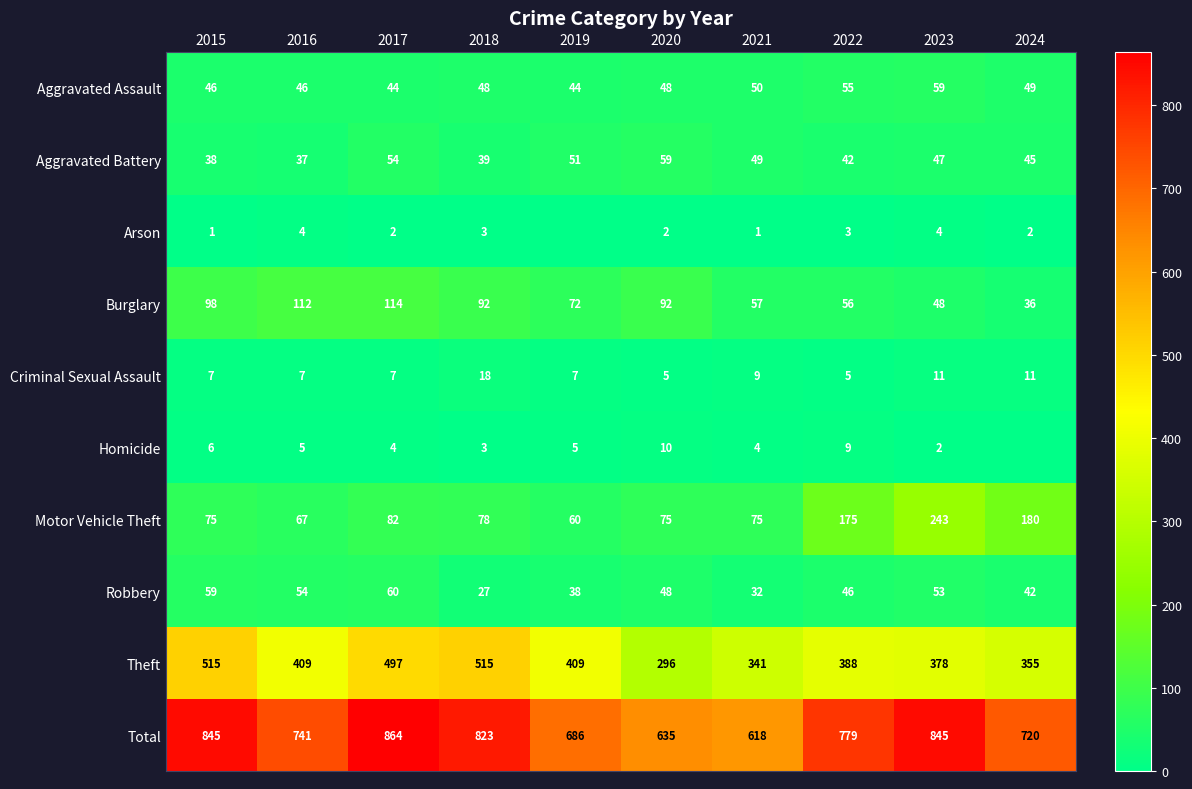

True or false: Total has a value of 864 at 2017.

True